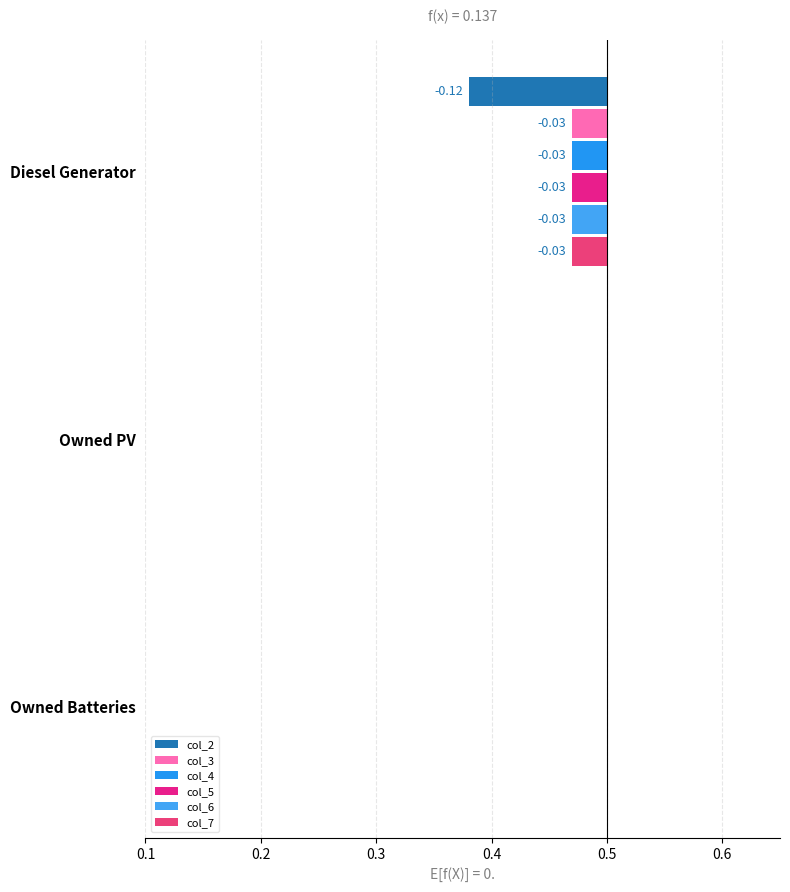

Reading right to left, what are all the values shown in this chart?

col_2: 0.0	0.0	-0.1
col_3: 0.0	0.0	-0.0
col_4: 0.0	0.0	-0.0
col_5: 0.0	0.0	-0.0
col_6: 0.0	0.0	-0.0
col_7: 0.0	0.0	-0.0